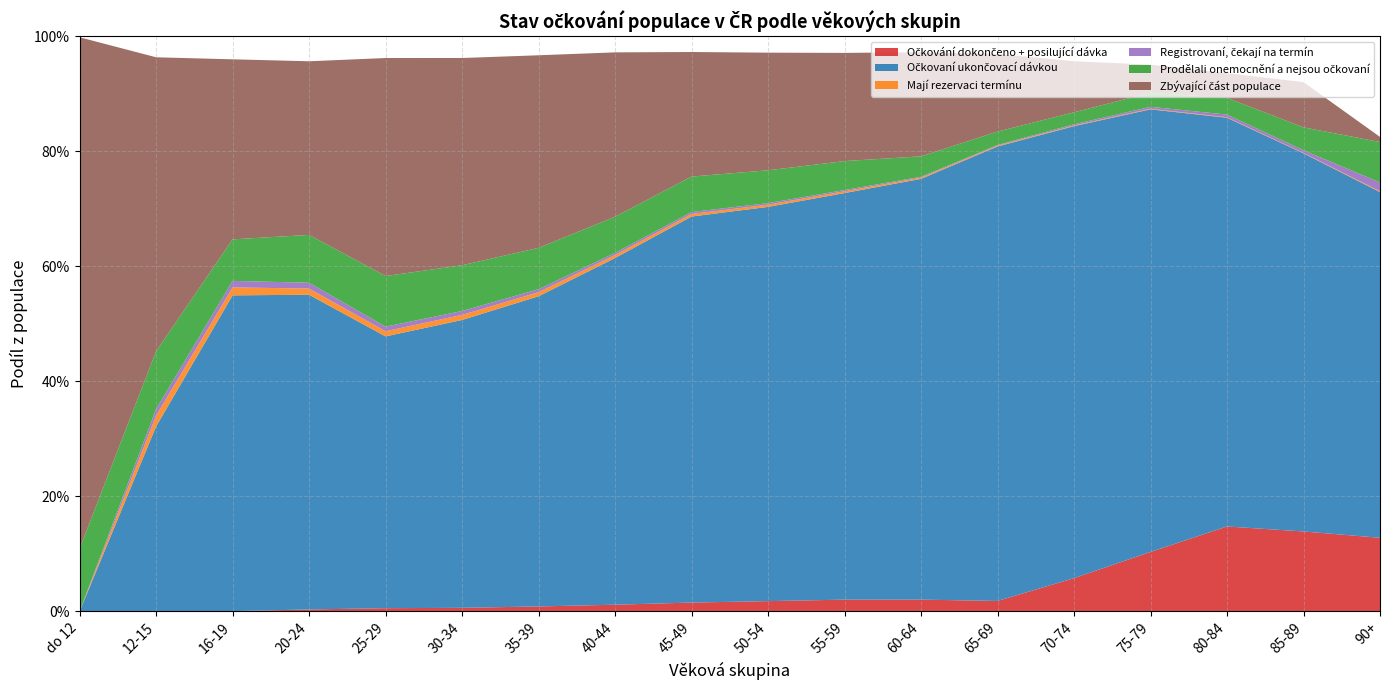

Reading left to right, extract all data points from this chart.

Očkování dokončeno + posilující dávka: 0.0	0.0	0.0	0.0	0.0	0.0	0.0	0.0	0.0	0.0	0.0	0.0	0.0	0.1	0.1	0.1	0.1	0.1
Očkovaní ukončovací dávkou: 0.0	0.3	0.5	0.5	0.5	0.5	0.5	0.6	0.7	0.7	0.7	0.7	0.8	0.8	0.8	0.7	0.7	0.6
Mají rezervaci termínu: 0.0	0.0	0.0	0.0	0.0	0.0	0.0	0.0	0.0	0.0	0.0	0.0	0.0	0.0	0.0	0.0	0.0	0.0
Registrovaní, čekají na termín: 0.0	0.0	0.0	0.0	0.0	0.0	0.0	0.0	0.0	0.0	0.0	0.0	0.0	0.0	0.0	0.0	0.0	0.0
Prodělali onemocnění a nejsou očkovaní: 0.1	0.1	0.1	0.1	0.1	0.1	0.1	0.1	0.1	0.1	0.1	0.0	0.0	0.0	0.0	0.0	0.0	0.1
Zbývající část populace: 0.9	0.5	0.3	0.3	0.4	0.4	0.3	0.3	0.2	0.2	0.2	0.2	0.1	0.1	0.0	0.0	0.1	0.0